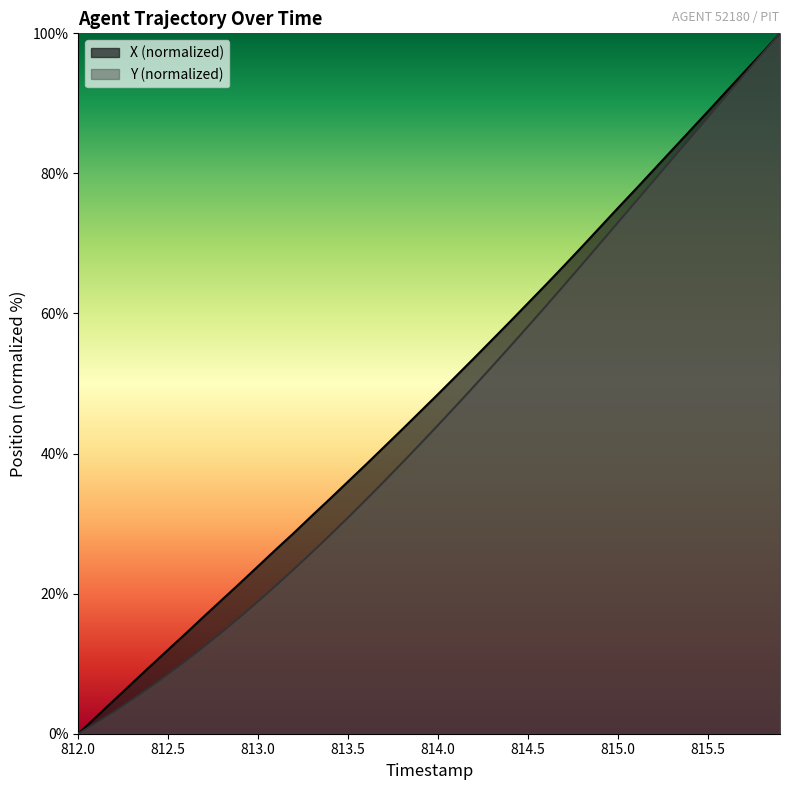

What is the total value across all series at 812.5?

20.5